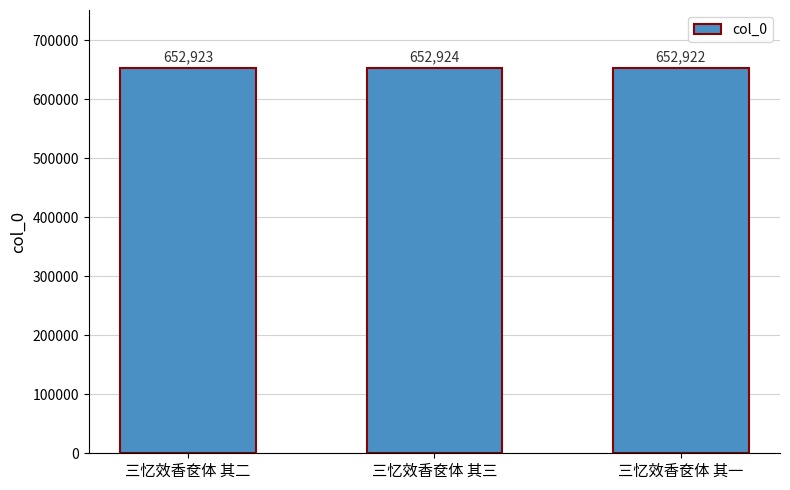

Which has a higher value, 三忆效香奁体 其三 or 三忆效香奁体 其一?

三忆效香奁体 其三